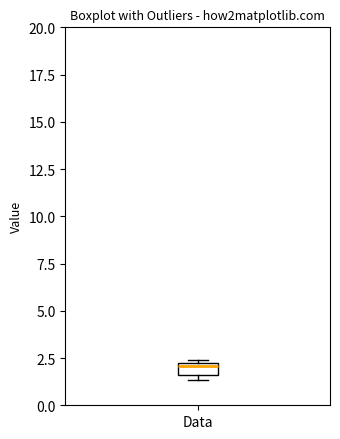

Where does the median line of the box for Data sit on the y-axis? The values are not printed on the chart, so give them approximately, as read against the axis.

2.0